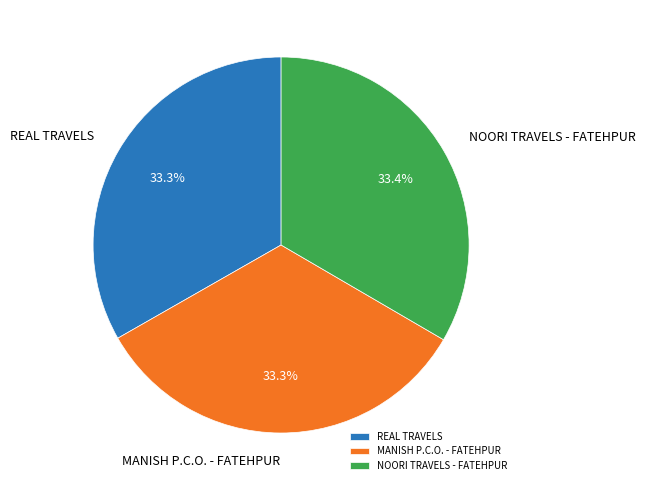

To the nearest percent, what percentage of the pie is REAL TRAVELS?

33%